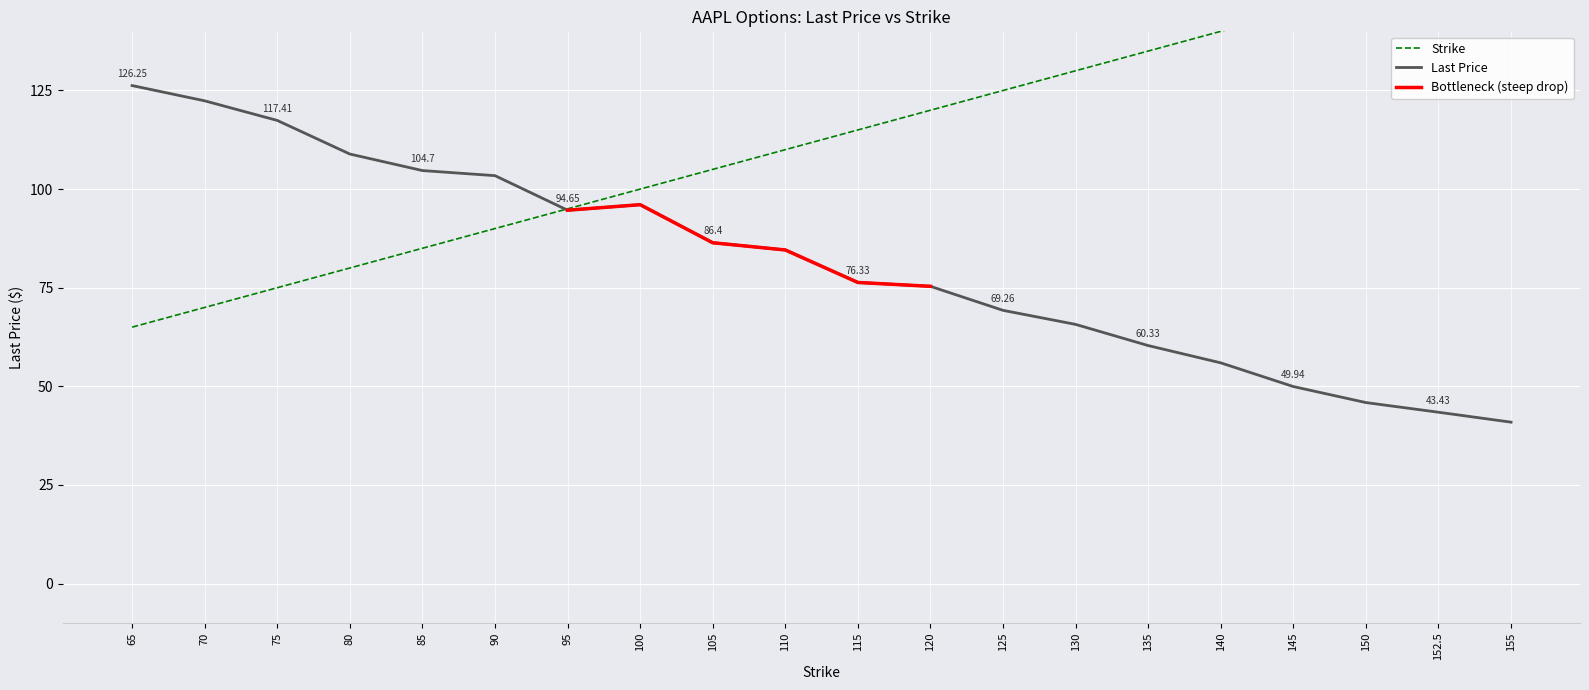

Rank the series at 140 from lowest to highest value.

Last Price, Strike